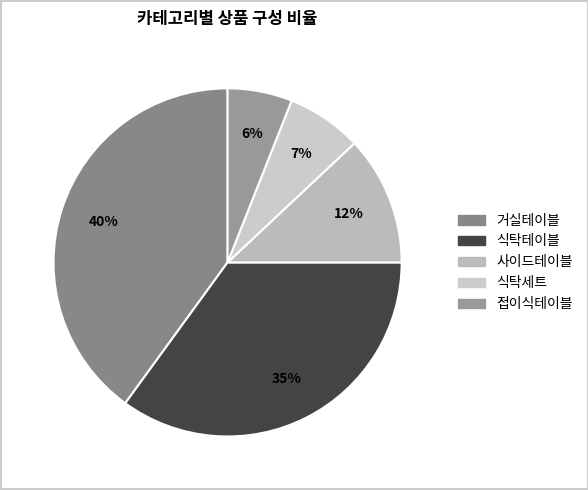

Is 접이식테이블 the majority of the pie?

No